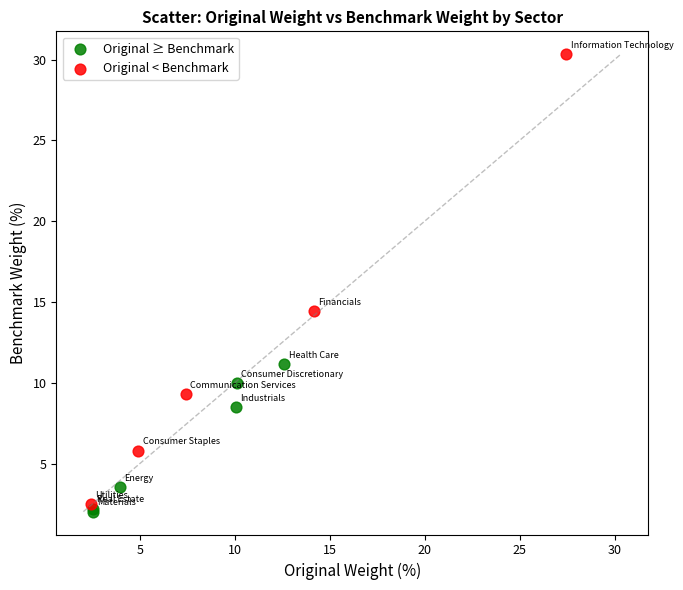

Which series has the largest Y range (max minus min)?

Original < Benchmark